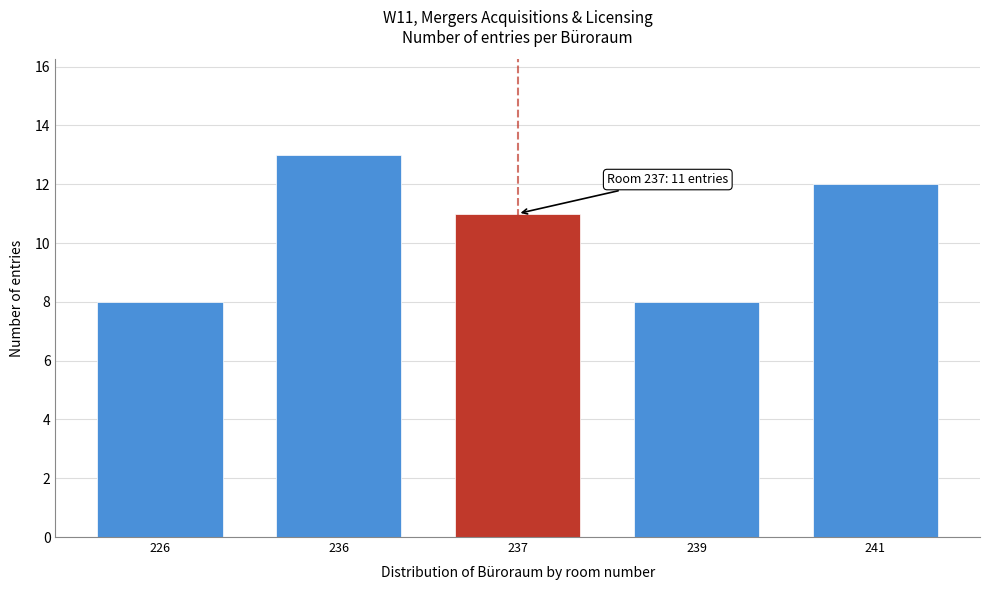

Reading left to right, transcribe all the data shown in this chart.

226=8	236=13	237=11	239=8	241=12